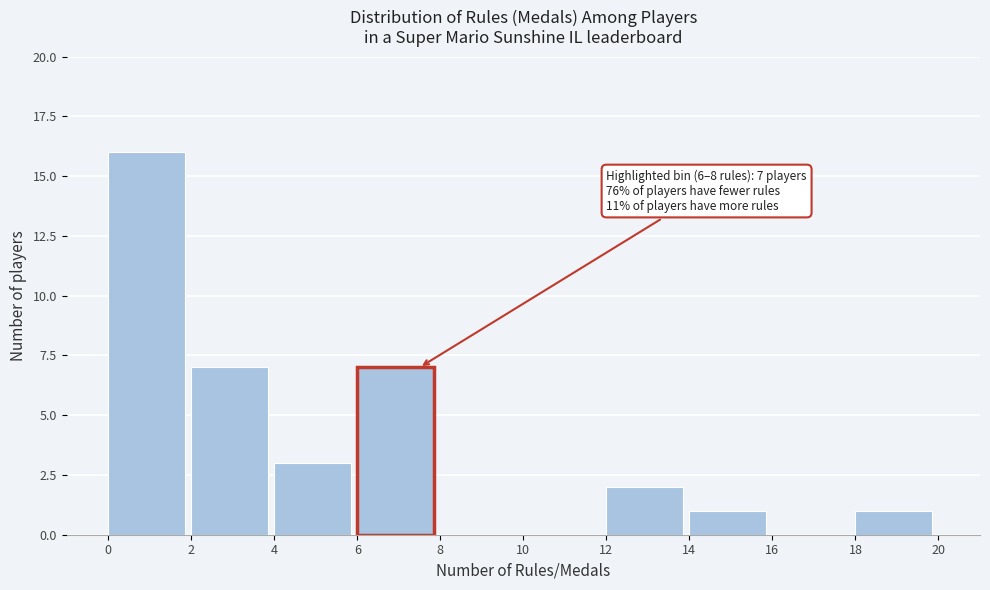

Over which range of the x-axis is the bar tallest?

0 to 2